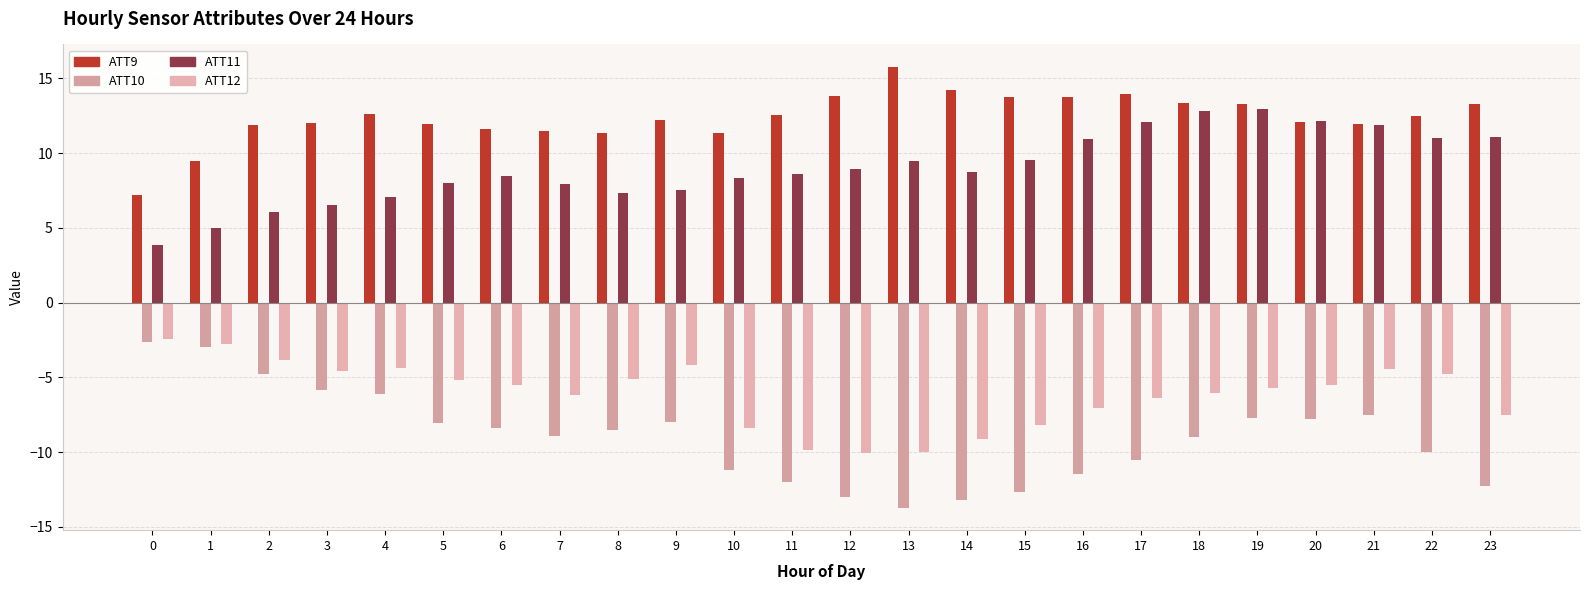

What is the value of the ATT12 bar at the 8th from the left?

-6.2